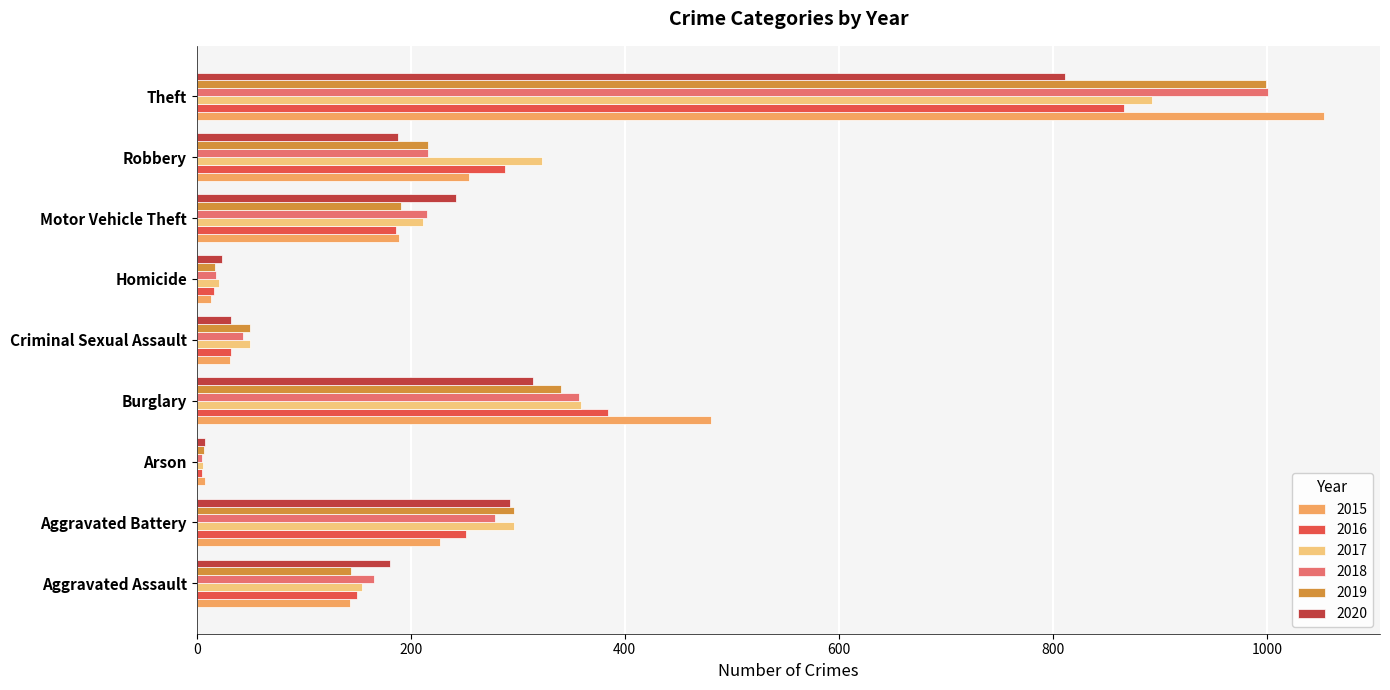

What is the difference between the maximum and minimum values in the 2018 series?

996